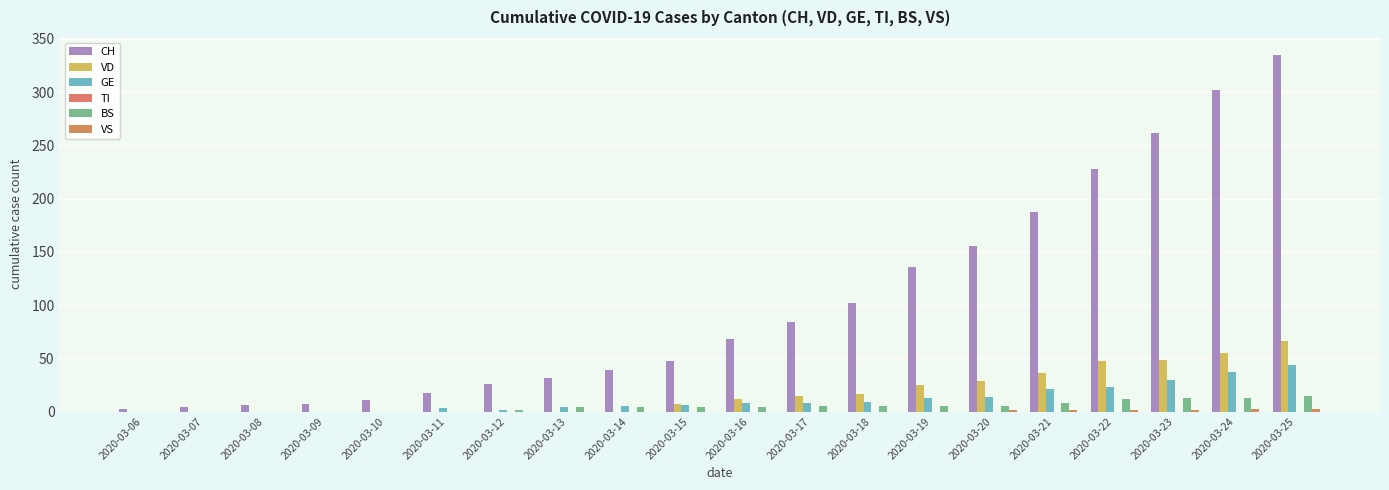

List the labels in order of VS value, smallest first.

2020-03-06, 2020-03-07, 2020-03-08, 2020-03-09, 2020-03-10, 2020-03-11, 2020-03-12, 2020-03-13, 2020-03-14, 2020-03-15, 2020-03-16, 2020-03-17, 2020-03-18, 2020-03-19, 2020-03-20, 2020-03-21, 2020-03-22, 2020-03-23, 2020-03-24, 2020-03-25